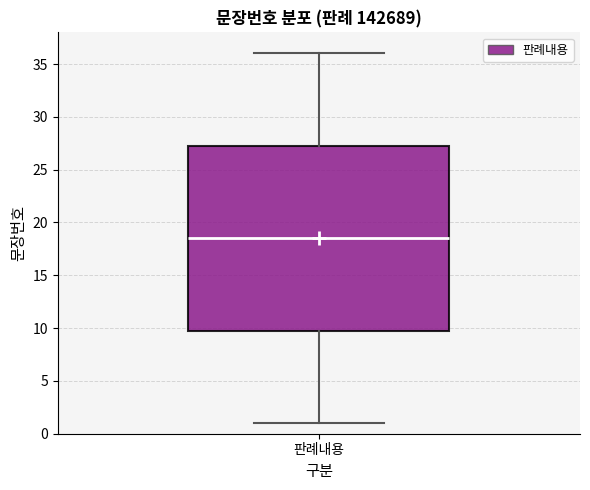

Where does the lower whisker of the box for 판례내용 end on the y-axis? The values are not printed on the chart, so give them approximately, as read against the axis.

1.0